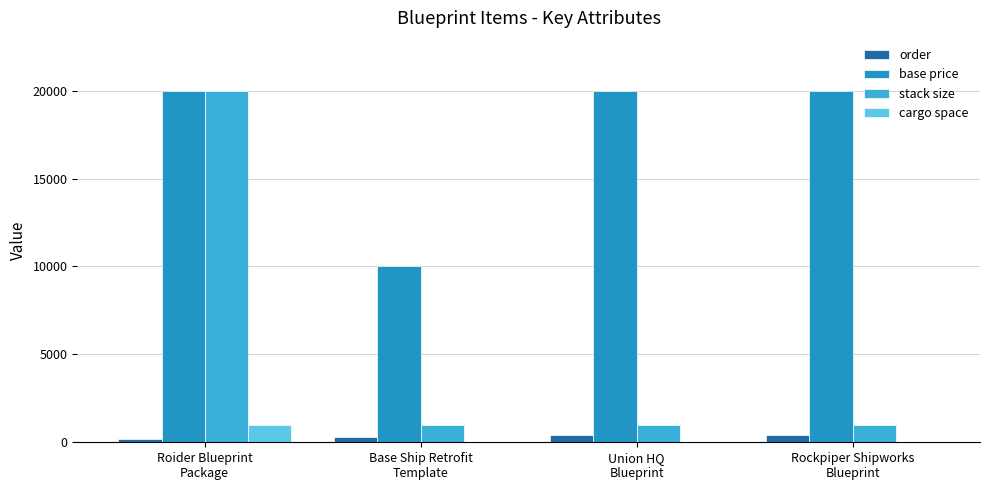

What is the maximum value shown in the chart?

20000